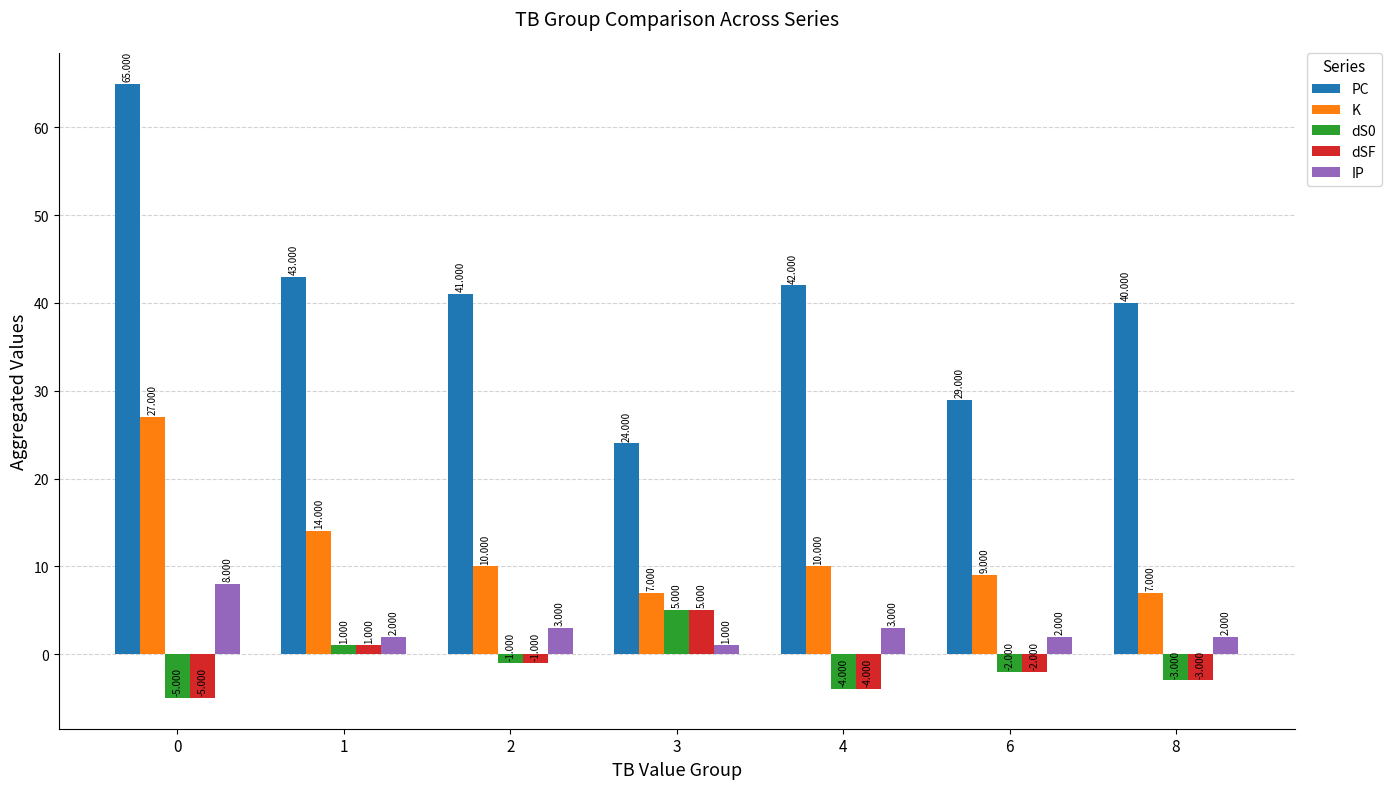

Which series has the largest total across all categories?

PC